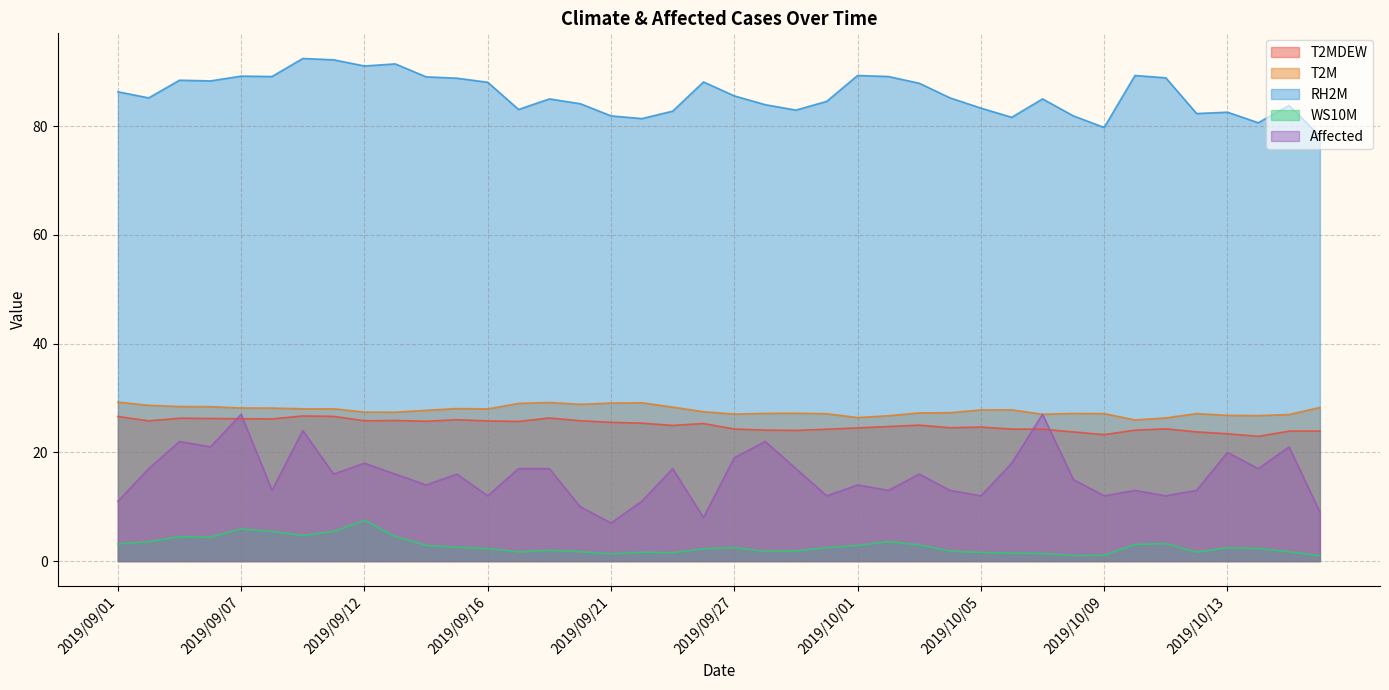

Rank the series by their maximum value, from highest to lowest.

RH2M, T2M, Affected, T2MDEW, WS10M